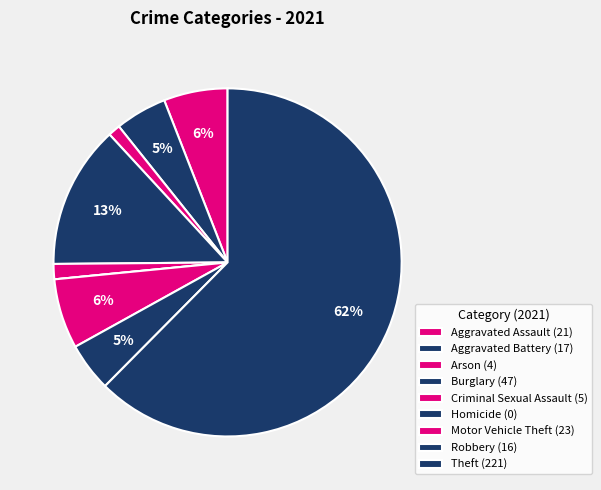

What is the total percentage of Robbery and Homicide?

4.5%